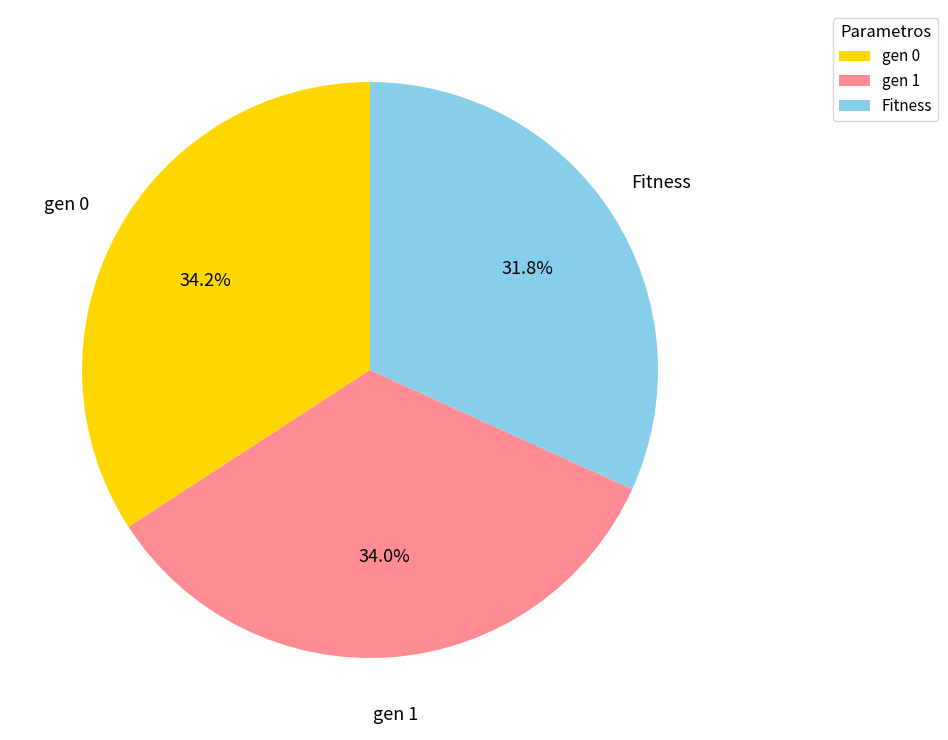

To the nearest percent, what percentage of the pie is gen 1?

34%